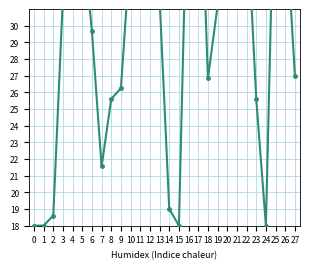

How many data points does each series have?

28